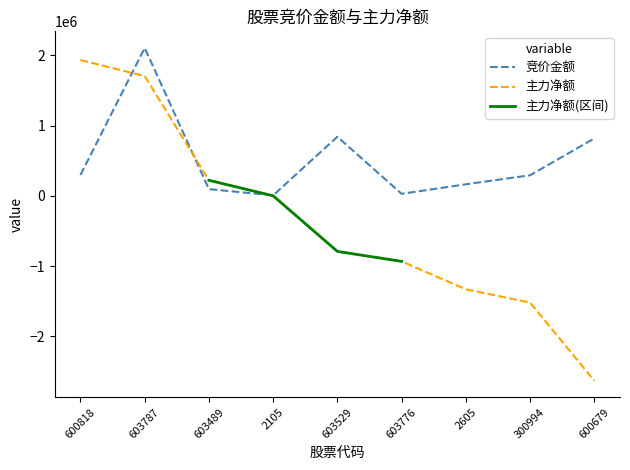

Which has a higher value, 603529 or 600679?

603529